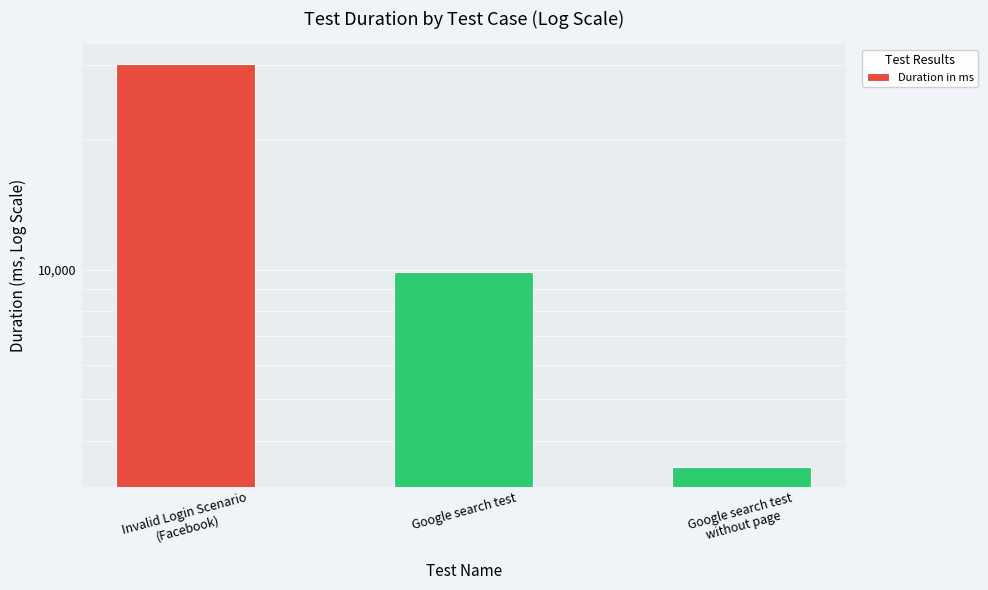

Where is the data nearest to the value 16767?

Google search test